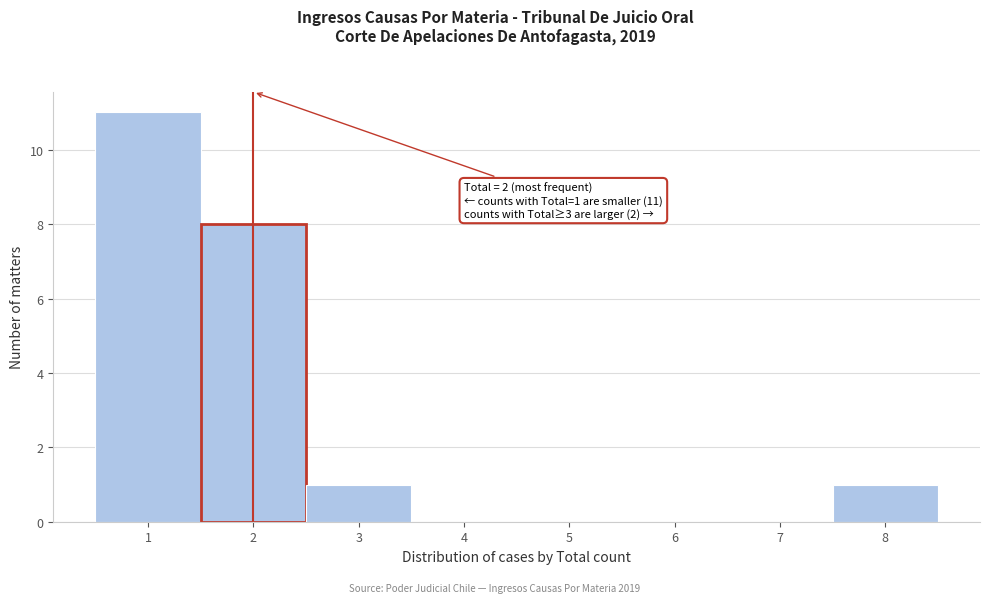

Over which range of the x-axis is the bar tallest?

0.5 to 1.5